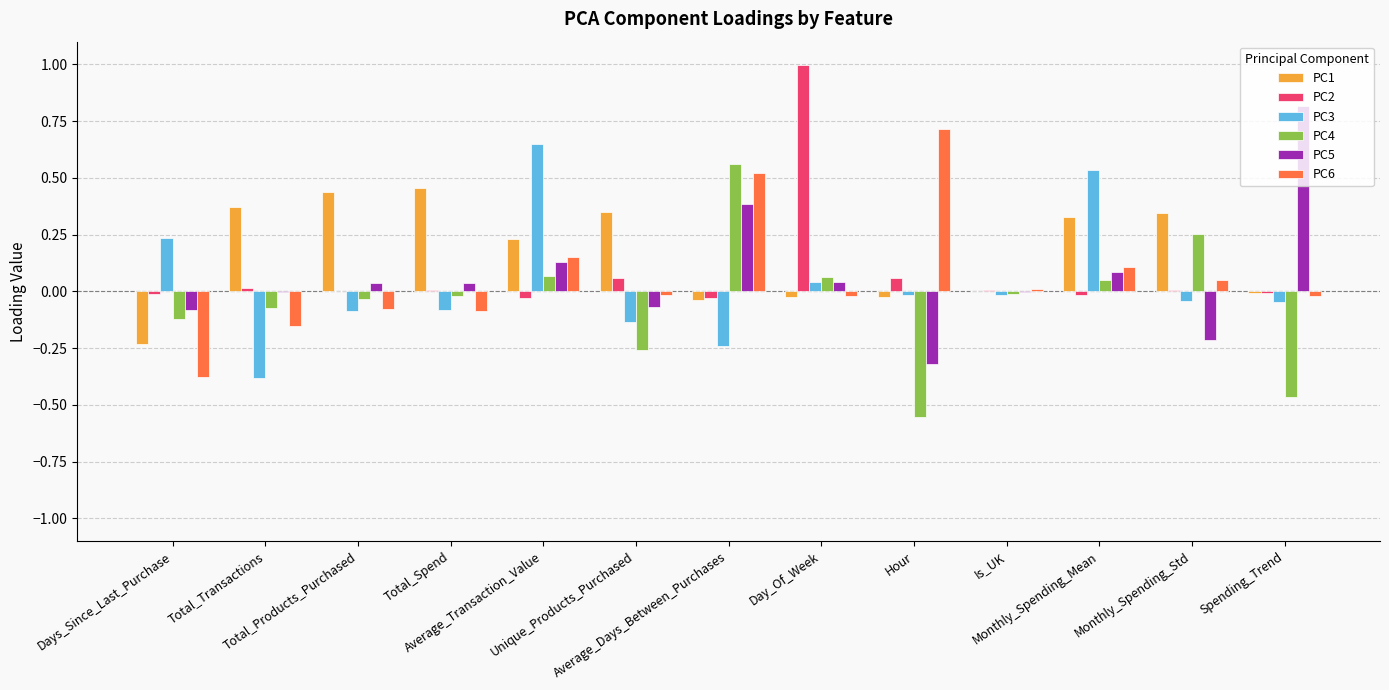

At which category does the chart reach its minimum across all series?

Hour